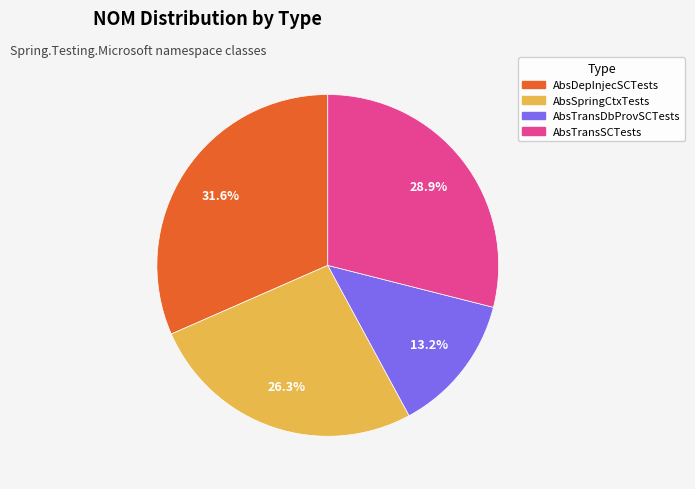

Is there any slice that represents more than half of the pie?

No